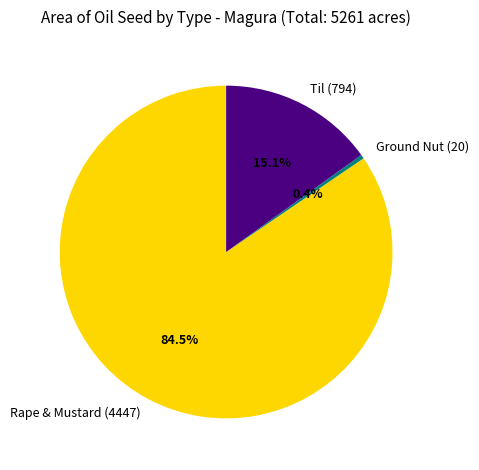

Which category has the biggest portion of the pie?

Rape & Mustard (4447)